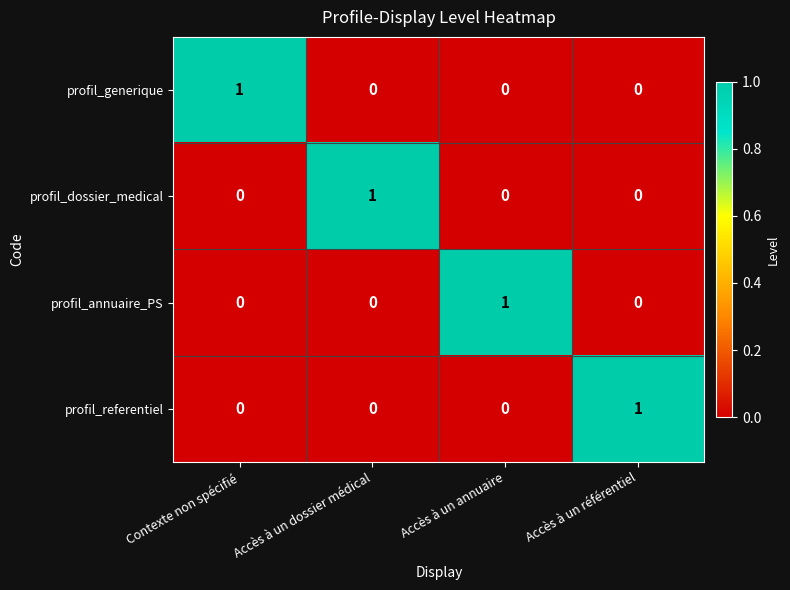

At how many categories does at least one series exceed 0?

4